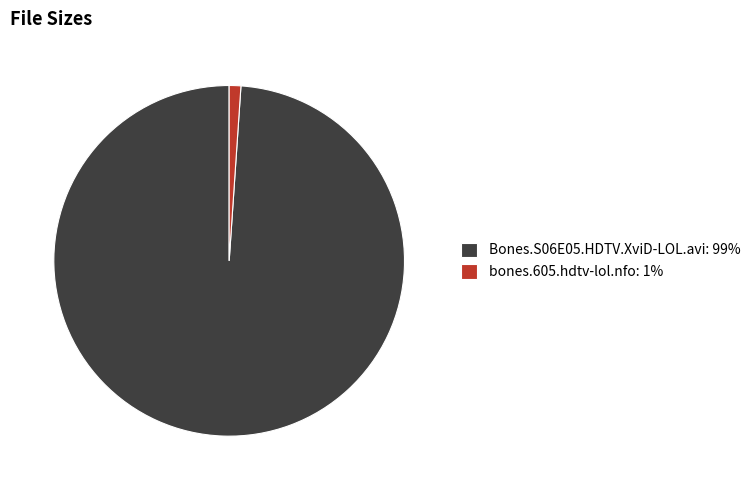

How many segments does this pie chart have?

2